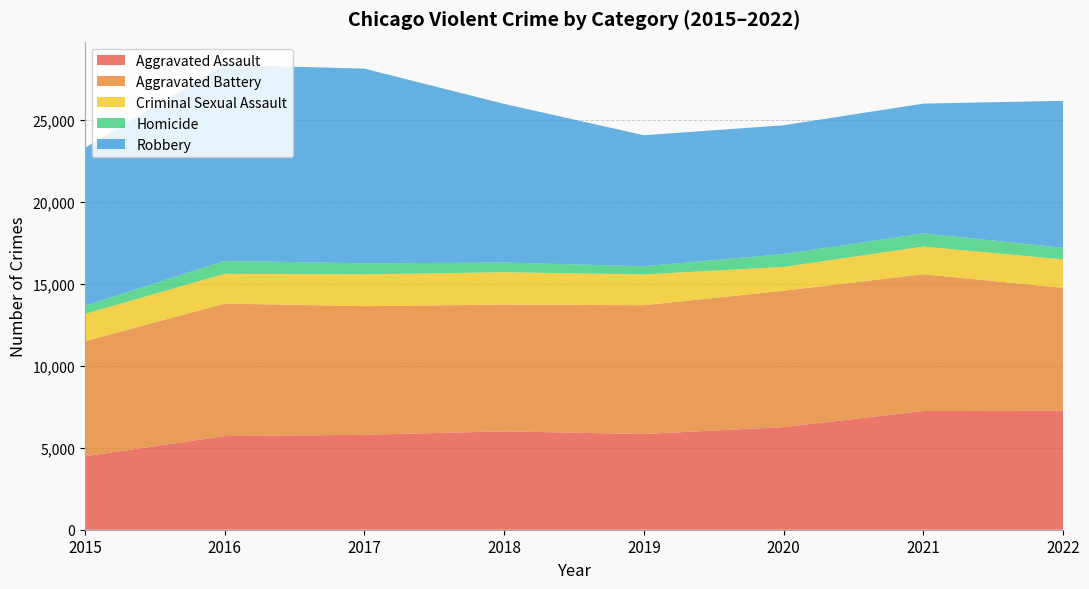

Reading left to right, extract all data points from this chart.

Aggravated Assault: 4480	5712	5793	6001	5840	6263	7243	7269
Aggravated Battery: 7018	8085	7845	7734	7857	8319	8346	7487
Criminal Sexual Assault: 1669	1816	1940	1976	1877	1451	1685	1735
Homicide: 496	786	672	589	498	787	803	710
Robbery: 9638	11960	11880	9679	7994	7855	7919	8965